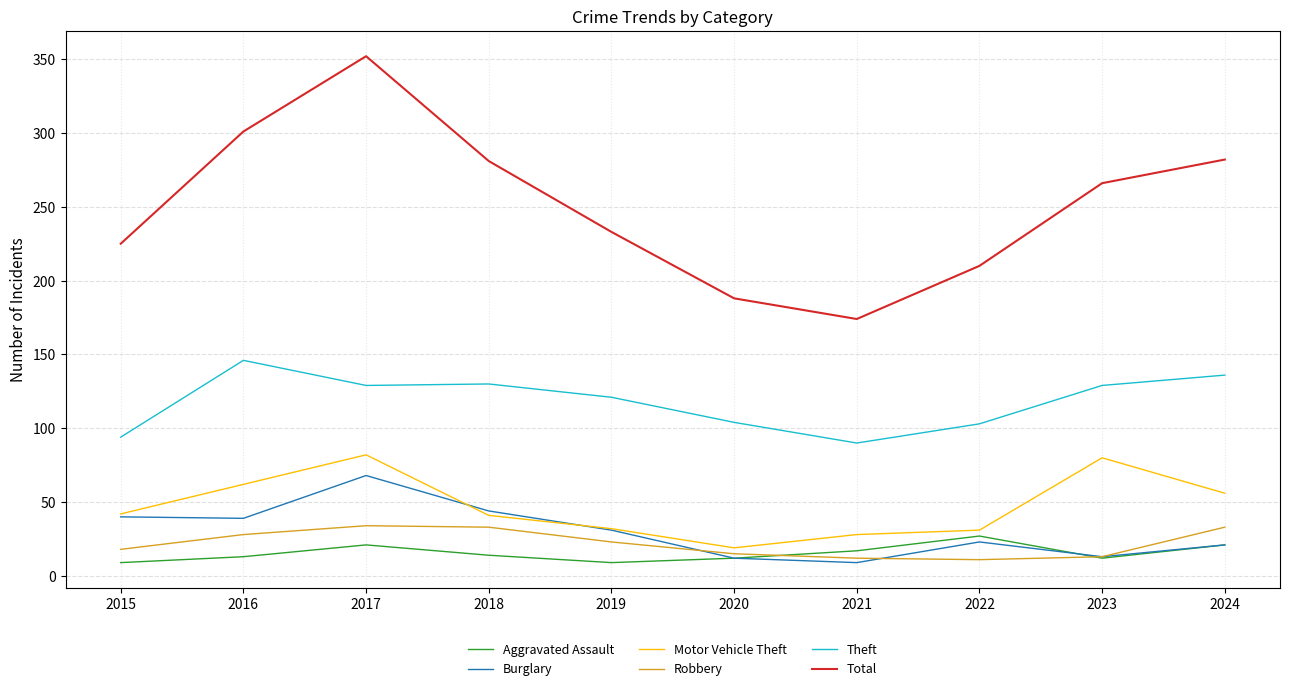

At which label does Theft first exceed 129?

2016